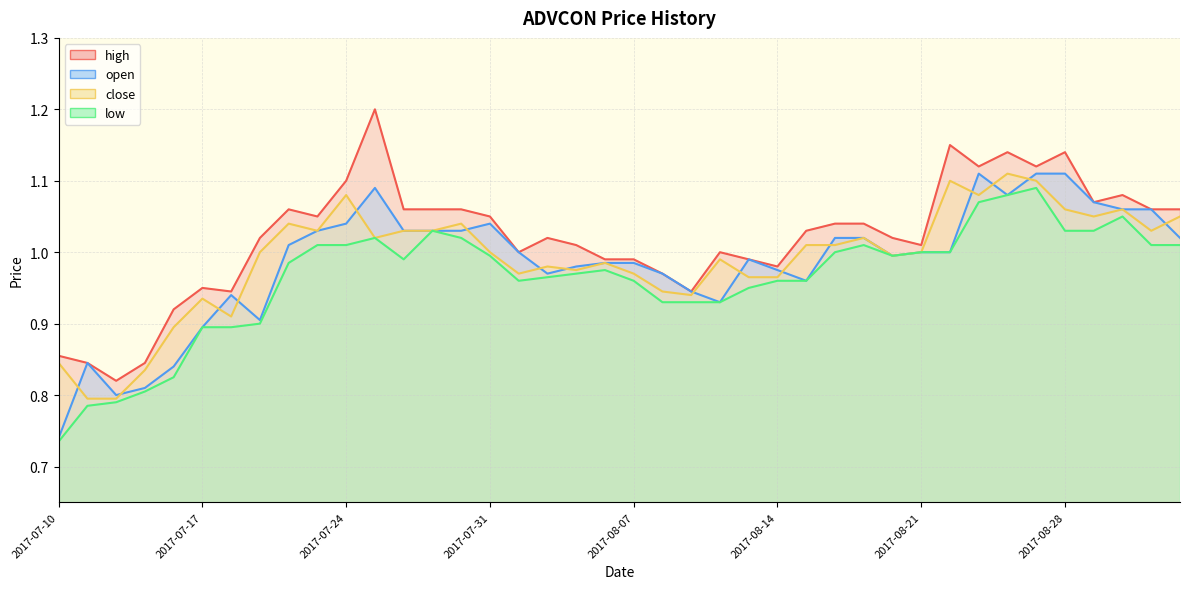

At which label is close closest to 0?

2017-07-11